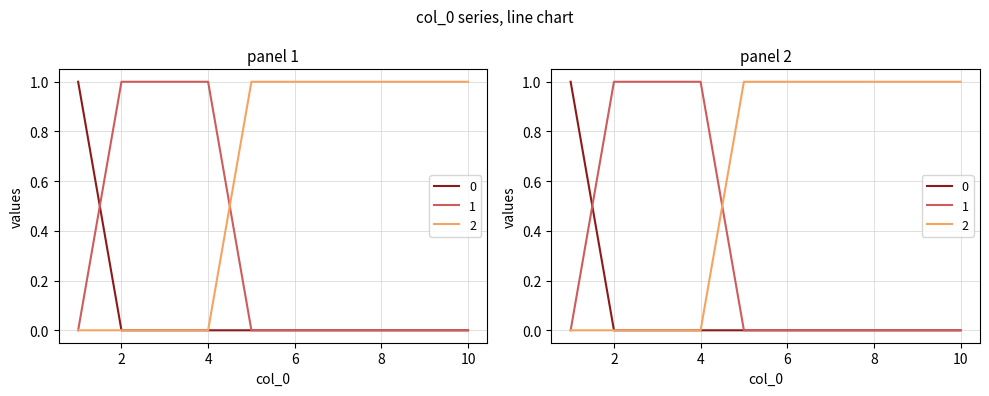

Count the 1 values in the range 0 to 1.

10